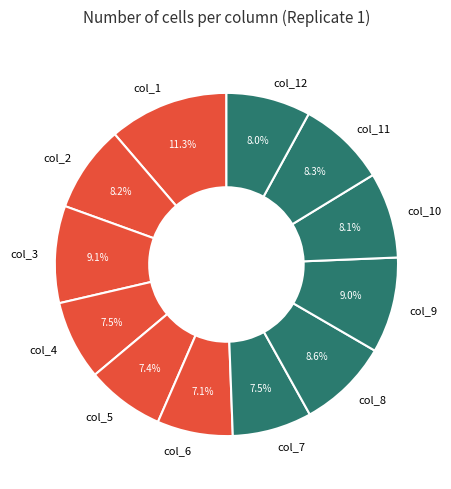

Combined, do col_4 and col_7 account for over 50%?

No